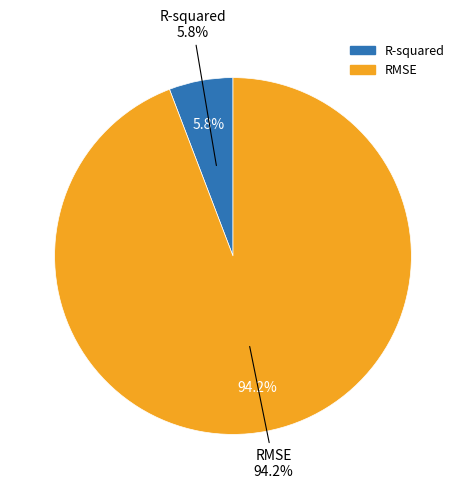

Do R-squared and RMSE together represent more than half of the pie?

Yes